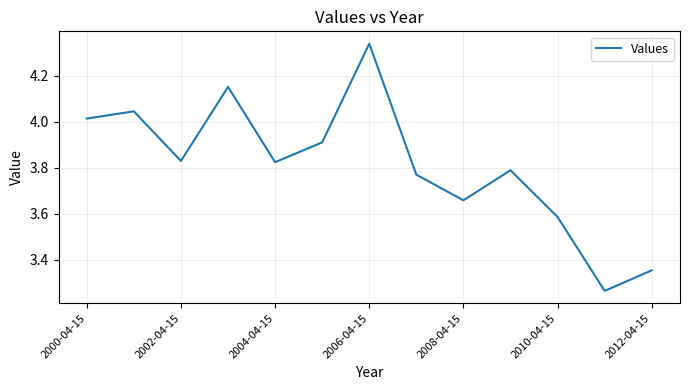

What is the ratio of the value at 2008-04-15 to the value at 2006-04-15?

0.8